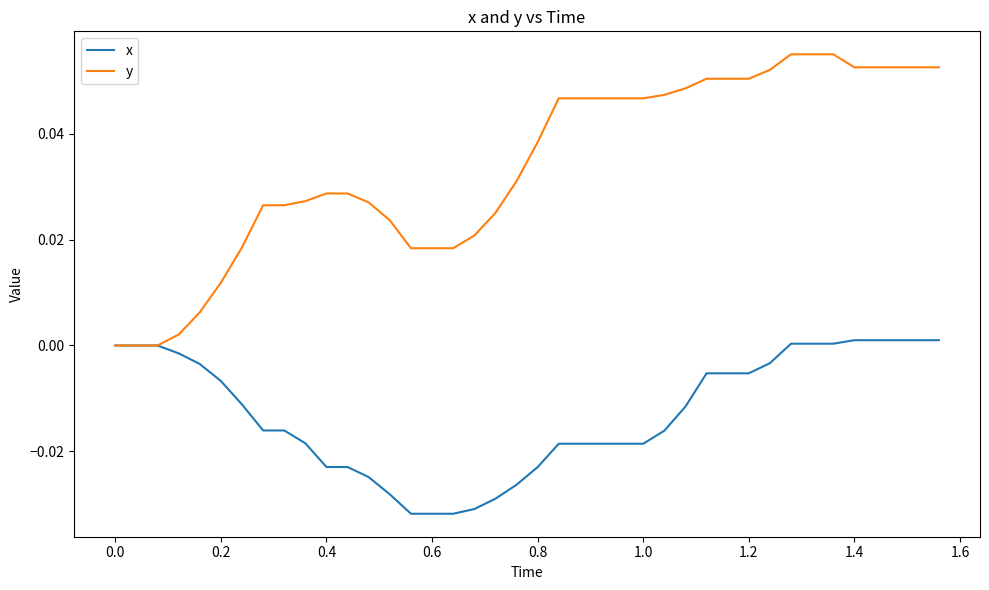

Which series has the largest total across all categories?

y